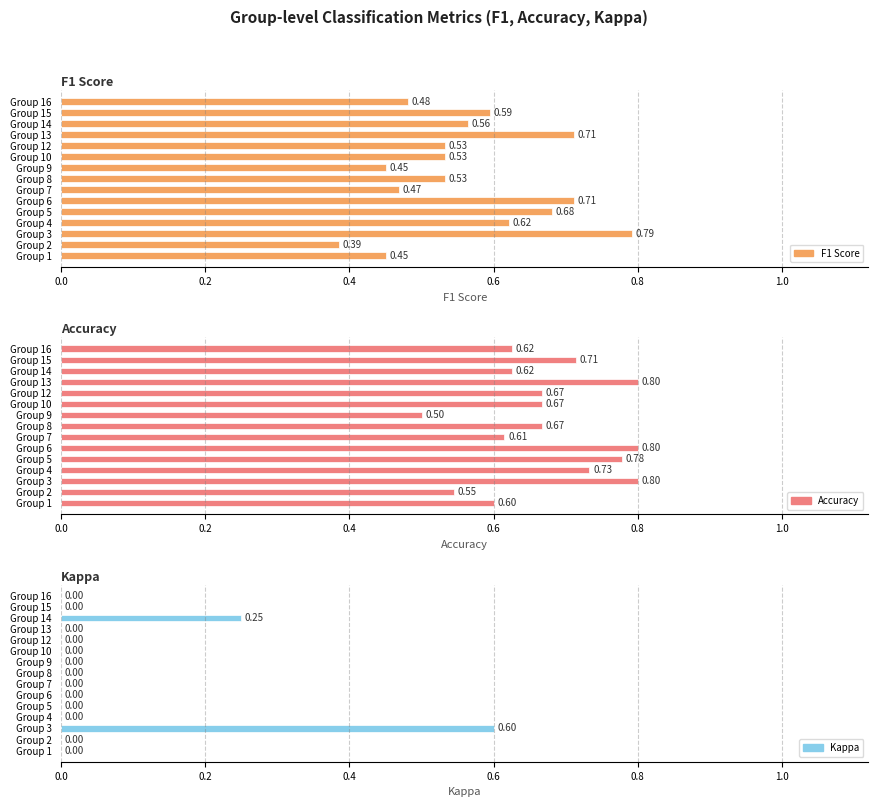

Which has a higher value, Group 3 or Group 6?

Group 3